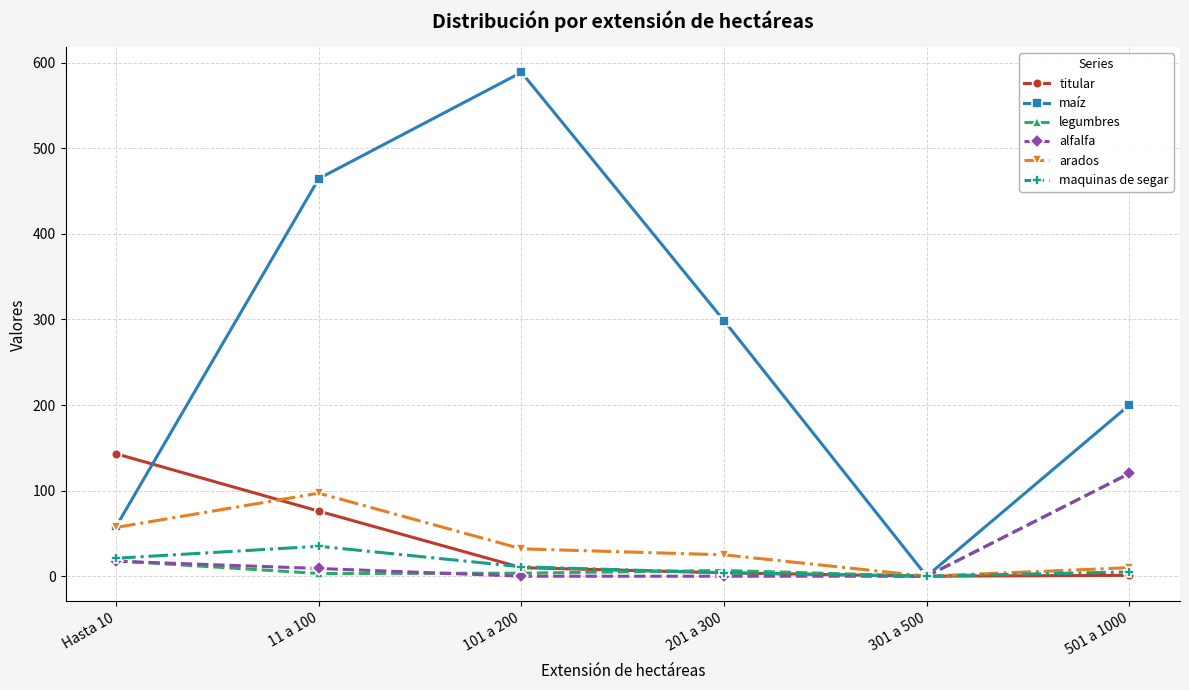

Which series has the largest range (max minus min)?

maíz